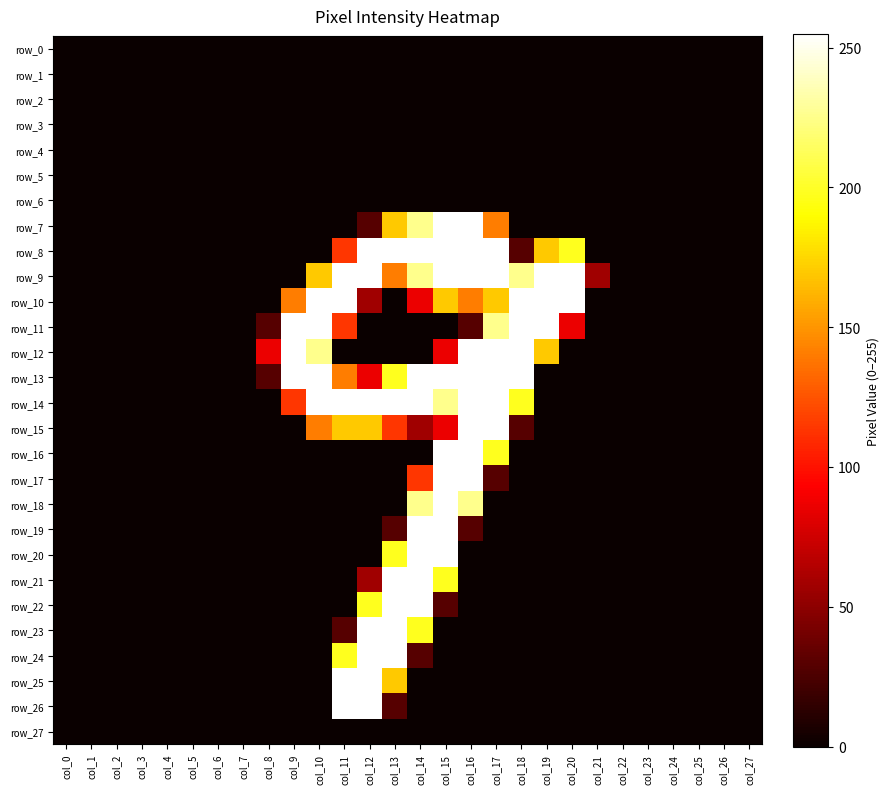

Reading right to left, transcribe all the data shown in this chart.

row_0: col_27=0	col_26=0	col_25=0	col_24=0	col_23=0	col_22=0	col_21=0	col_20=0	col_19=0	col_18=0	col_17=0	col_16=0	col_15=0	col_14=0	col_13=0	col_12=0	col_11=0	col_10=0	col_9=0	col_8=0	col_7=0	col_6=0	col_5=0	col_4=0	col_3=0	col_2=0	col_1=0	col_0=0
row_1: col_27=0	col_26=0	col_25=0	col_24=0	col_23=0	col_22=0	col_21=0	col_20=0	col_19=0	col_18=0	col_17=0	col_16=0	col_15=0	col_14=0	col_13=0	col_12=0	col_11=0	col_10=0	col_9=0	col_8=0	col_7=0	col_6=0	col_5=0	col_4=0	col_3=0	col_2=0	col_1=0	col_0=0
row_2: col_27=0	col_26=0	col_25=0	col_24=0	col_23=0	col_22=0	col_21=0	col_20=0	col_19=0	col_18=0	col_17=0	col_16=0	col_15=0	col_14=0	col_13=0	col_12=0	col_11=0	col_10=0	col_9=0	col_8=0	col_7=0	col_6=0	col_5=0	col_4=0	col_3=0	col_2=0	col_1=0	col_0=0
row_3: col_27=0	col_26=0	col_25=0	col_24=0	col_23=0	col_22=0	col_21=0	col_20=0	col_19=0	col_18=0	col_17=0	col_16=0	col_15=0	col_14=0	col_13=0	col_12=0	col_11=0	col_10=0	col_9=0	col_8=0	col_7=0	col_6=0	col_5=0	col_4=0	col_3=0	col_2=0	col_1=0	col_0=0
row_4: col_27=0	col_26=0	col_25=0	col_24=0	col_23=0	col_22=0	col_21=0	col_20=0	col_19=0	col_18=0	col_17=0	col_16=0	col_15=0	col_14=0	col_13=0	col_12=0	col_11=0	col_10=0	col_9=0	col_8=0	col_7=0	col_6=0	col_5=0	col_4=0	col_3=0	col_2=0	col_1=0	col_0=0
row_5: col_27=0	col_26=0	col_25=0	col_24=0	col_23=0	col_22=0	col_21=0	col_20=0	col_19=0	col_18=0	col_17=0	col_16=0	col_15=0	col_14=0	col_13=0	col_12=0	col_11=0	col_10=0	col_9=0	col_8=0	col_7=0	col_6=0	col_5=0	col_4=0	col_3=0	col_2=0	col_1=0	col_0=0
row_6: col_27=0	col_26=0	col_25=0	col_24=0	col_23=0	col_22=0	col_21=0	col_20=0	col_19=0	col_18=0	col_17=0	col_16=0	col_15=0	col_14=0	col_13=0	col_12=0	col_11=0	col_10=0	col_9=0	col_8=0	col_7=0	col_6=0	col_5=0	col_4=0	col_3=0	col_2=0	col_1=0	col_0=0
row_7: col_27=0	col_26=0	col_25=0	col_24=0	col_23=0	col_22=0	col_21=0	col_20=0	col_19=0	col_18=0	col_17=141	col_16=255	col_15=255	col_14=226	col_13=170	col_12=29	col_11=0	col_10=0	col_9=0	col_8=0	col_7=0	col_6=0	col_5=0	col_4=0	col_3=0	col_2=0	col_1=0	col_0=0
row_8: col_27=0	col_26=0	col_25=0	col_24=0	col_23=0	col_22=0	col_21=0	col_20=198	col_19=170	col_18=29	col_17=255	col_16=255	col_15=255	col_14=255	col_13=255	col_12=255	col_11=114	col_10=0	col_9=0	col_8=0	col_7=0	col_6=0	col_5=0	col_4=0	col_3=0	col_2=0	col_1=0	col_0=0
row_9: col_27=0	col_26=0	col_25=0	col_24=0	col_23=0	col_22=0	col_21=57	col_20=255	col_19=255	col_18=226	col_17=255	col_16=255	col_15=255	col_14=226	col_13=141	col_12=255	col_11=255	col_10=170	col_9=0	col_8=0	col_7=0	col_6=0	col_5=0	col_4=0	col_3=0	col_2=0	col_1=0	col_0=0
row_10: col_27=0	col_26=0	col_25=0	col_24=0	col_23=0	col_22=0	col_21=0	col_20=255	col_19=255	col_18=255	col_17=170	col_16=141	col_15=170	col_14=86	col_13=0	col_12=57	col_11=255	col_10=255	col_9=141	col_8=0	col_7=0	col_6=0	col_5=0	col_4=0	col_3=0	col_2=0	col_1=0	col_0=0
row_11: col_27=0	col_26=0	col_25=0	col_24=0	col_23=0	col_22=0	col_21=0	col_20=86	col_19=255	col_18=255	col_17=226	col_16=29	col_15=0	col_14=0	col_13=0	col_12=0	col_11=114	col_10=255	col_9=255	col_8=29	col_7=0	col_6=0	col_5=0	col_4=0	col_3=0	col_2=0	col_1=0	col_0=0
row_12: col_27=0	col_26=0	col_25=0	col_24=0	col_23=0	col_22=0	col_21=0	col_20=0	col_19=170	col_18=255	col_17=255	col_16=255	col_15=86	col_14=0	col_13=0	col_12=0	col_11=0	col_10=226	col_9=255	col_8=86	col_7=0	col_6=0	col_5=0	col_4=0	col_3=0	col_2=0	col_1=0	col_0=0
row_13: col_27=0	col_26=0	col_25=0	col_24=0	col_23=0	col_22=0	col_21=0	col_20=0	col_19=0	col_18=255	col_17=255	col_16=255	col_15=255	col_14=255	col_13=198	col_12=86	col_11=141	col_10=255	col_9=255	col_8=29	col_7=0	col_6=0	col_5=0	col_4=0	col_3=0	col_2=0	col_1=0	col_0=0
row_14: col_27=0	col_26=0	col_25=0	col_24=0	col_23=0	col_22=0	col_21=0	col_20=0	col_19=0	col_18=198	col_17=255	col_16=255	col_15=226	col_14=255	col_13=255	col_12=255	col_11=255	col_10=255	col_9=114	col_8=0	col_7=0	col_6=0	col_5=0	col_4=0	col_3=0	col_2=0	col_1=0	col_0=0
row_15: col_27=0	col_26=0	col_25=0	col_24=0	col_23=0	col_22=0	col_21=0	col_20=0	col_19=0	col_18=29	col_17=255	col_16=255	col_15=86	col_14=57	col_13=114	col_12=170	col_11=170	col_10=141	col_9=0	col_8=0	col_7=0	col_6=0	col_5=0	col_4=0	col_3=0	col_2=0	col_1=0	col_0=0
row_16: col_27=0	col_26=0	col_25=0	col_24=0	col_23=0	col_22=0	col_21=0	col_20=0	col_19=0	col_18=0	col_17=198	col_16=255	col_15=255	col_14=0	col_13=0	col_12=0	col_11=0	col_10=0	col_9=0	col_8=0	col_7=0	col_6=0	col_5=0	col_4=0	col_3=0	col_2=0	col_1=0	col_0=0
row_17: col_27=0	col_26=0	col_25=0	col_24=0	col_23=0	col_22=0	col_21=0	col_20=0	col_19=0	col_18=0	col_17=29	col_16=255	col_15=255	col_14=114	col_13=0	col_12=0	col_11=0	col_10=0	col_9=0	col_8=0	col_7=0	col_6=0	col_5=0	col_4=0	col_3=0	col_2=0	col_1=0	col_0=0
row_18: col_27=0	col_26=0	col_25=0	col_24=0	col_23=0	col_22=0	col_21=0	col_20=0	col_19=0	col_18=0	col_17=0	col_16=226	col_15=255	col_14=226	col_13=0	col_12=0	col_11=0	col_10=0	col_9=0	col_8=0	col_7=0	col_6=0	col_5=0	col_4=0	col_3=0	col_2=0	col_1=0	col_0=0
row_19: col_27=0	col_26=0	col_25=0	col_24=0	col_23=0	col_22=0	col_21=0	col_20=0	col_19=0	col_18=0	col_17=0	col_16=29	col_15=255	col_14=255	col_13=29	col_12=0	col_11=0	col_10=0	col_9=0	col_8=0	col_7=0	col_6=0	col_5=0	col_4=0	col_3=0	col_2=0	col_1=0	col_0=0
row_20: col_27=0	col_26=0	col_25=0	col_24=0	col_23=0	col_22=0	col_21=0	col_20=0	col_19=0	col_18=0	col_17=0	col_16=0	col_15=255	col_14=255	col_13=198	col_12=0	col_11=0	col_10=0	col_9=0	col_8=0	col_7=0	col_6=0	col_5=0	col_4=0	col_3=0	col_2=0	col_1=0	col_0=0
row_21: col_27=0	col_26=0	col_25=0	col_24=0	col_23=0	col_22=0	col_21=0	col_20=0	col_19=0	col_18=0	col_17=0	col_16=0	col_15=198	col_14=255	col_13=255	col_12=57	col_11=0	col_10=0	col_9=0	col_8=0	col_7=0	col_6=0	col_5=0	col_4=0	col_3=0	col_2=0	col_1=0	col_0=0
row_22: col_27=0	col_26=0	col_25=0	col_24=0	col_23=0	col_22=0	col_21=0	col_20=0	col_19=0	col_18=0	col_17=0	col_16=0	col_15=29	col_14=255	col_13=255	col_12=198	col_11=0	col_10=0	col_9=0	col_8=0	col_7=0	col_6=0	col_5=0	col_4=0	col_3=0	col_2=0	col_1=0	col_0=0
row_23: col_27=0	col_26=0	col_25=0	col_24=0	col_23=0	col_22=0	col_21=0	col_20=0	col_19=0	col_18=0	col_17=0	col_16=0	col_15=0	col_14=198	col_13=255	col_12=255	col_11=29	col_10=0	col_9=0	col_8=0	col_7=0	col_6=0	col_5=0	col_4=0	col_3=0	col_2=0	col_1=0	col_0=0
row_24: col_27=0	col_26=0	col_25=0	col_24=0	col_23=0	col_22=0	col_21=0	col_20=0	col_19=0	col_18=0	col_17=0	col_16=0	col_15=0	col_14=29	col_13=255	col_12=255	col_11=198	col_10=0	col_9=0	col_8=0	col_7=0	col_6=0	col_5=0	col_4=0	col_3=0	col_2=0	col_1=0	col_0=0
row_25: col_27=0	col_26=0	col_25=0	col_24=0	col_23=0	col_22=0	col_21=0	col_20=0	col_19=0	col_18=0	col_17=0	col_16=0	col_15=0	col_14=0	col_13=170	col_12=255	col_11=255	col_10=0	col_9=0	col_8=0	col_7=0	col_6=0	col_5=0	col_4=0	col_3=0	col_2=0	col_1=0	col_0=0
row_26: col_27=0	col_26=0	col_25=0	col_24=0	col_23=0	col_22=0	col_21=0	col_20=0	col_19=0	col_18=0	col_17=0	col_16=0	col_15=0	col_14=0	col_13=29	col_12=255	col_11=255	col_10=0	col_9=0	col_8=0	col_7=0	col_6=0	col_5=0	col_4=0	col_3=0	col_2=0	col_1=0	col_0=0
row_27: col_27=0	col_26=0	col_25=0	col_24=0	col_23=0	col_22=0	col_21=0	col_20=0	col_19=0	col_18=0	col_17=0	col_16=0	col_15=0	col_14=0	col_13=0	col_12=0	col_11=0	col_10=0	col_9=0	col_8=0	col_7=0	col_6=0	col_5=0	col_4=0	col_3=0	col_2=0	col_1=0	col_0=0